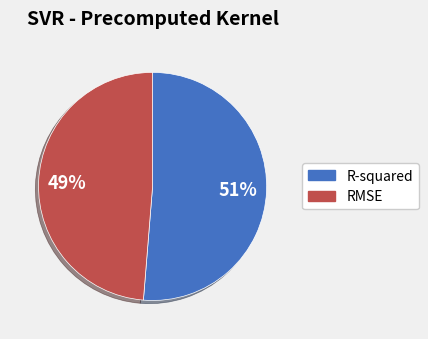

Between R-squared and RMSE, which is larger?

R-squared